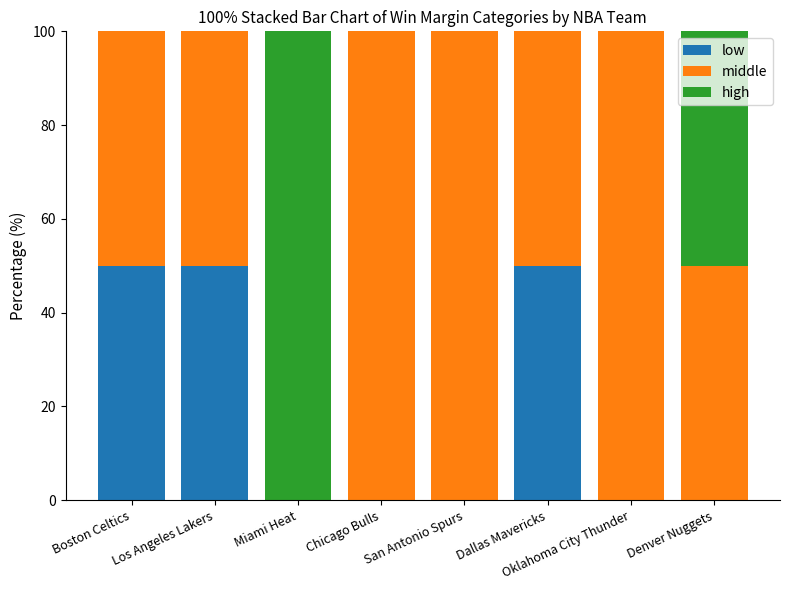

What is the total value across all series at Miami Heat?

100